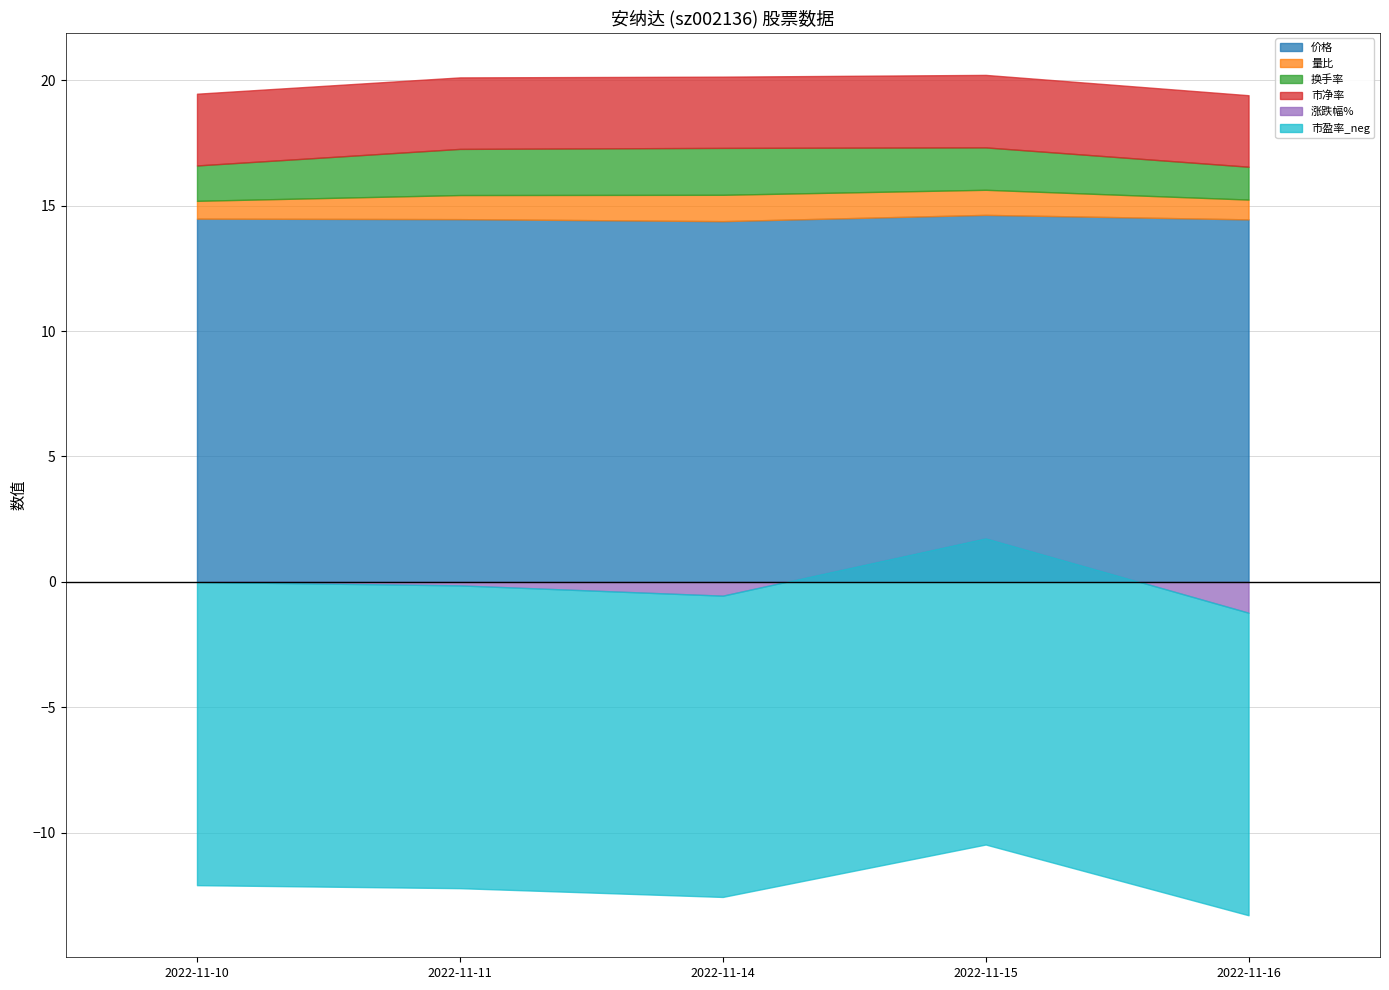

What is the difference between the maximum and minimum values in the 市净率 series?

0.1